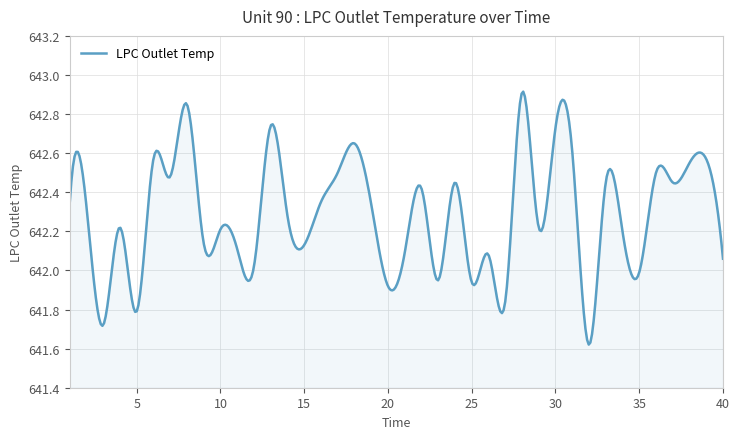

What is the difference between the maximum and minimum values?

1.3